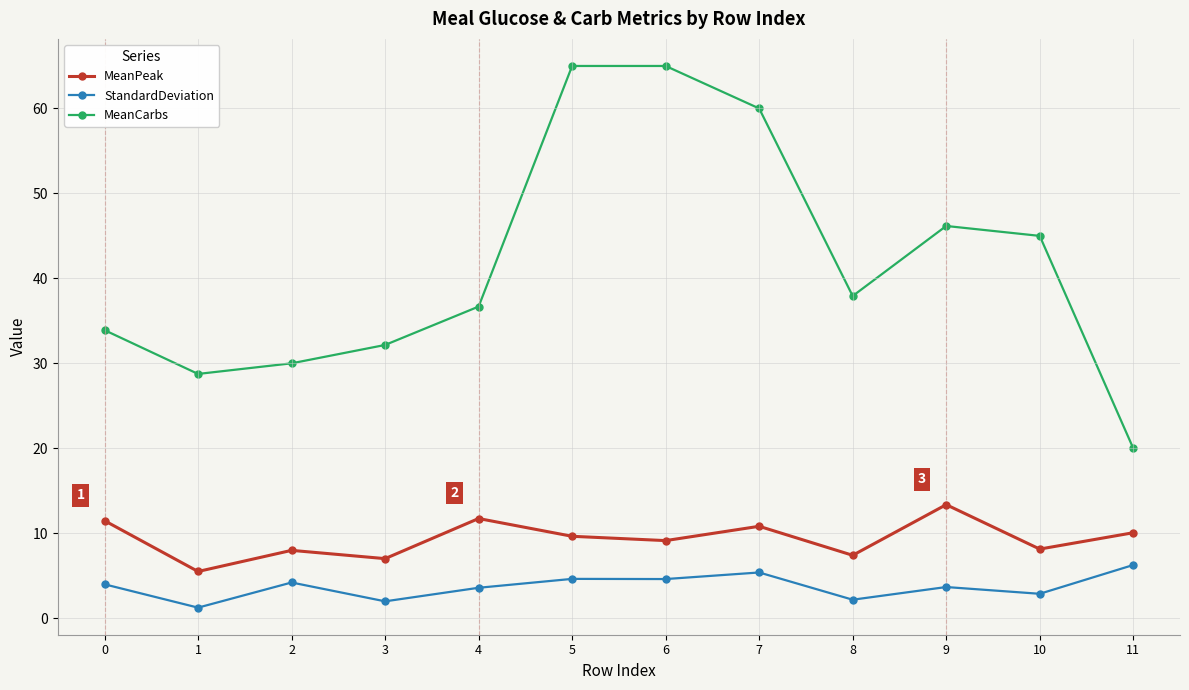

What is the highest value of the StandardDeviation series?

6.3